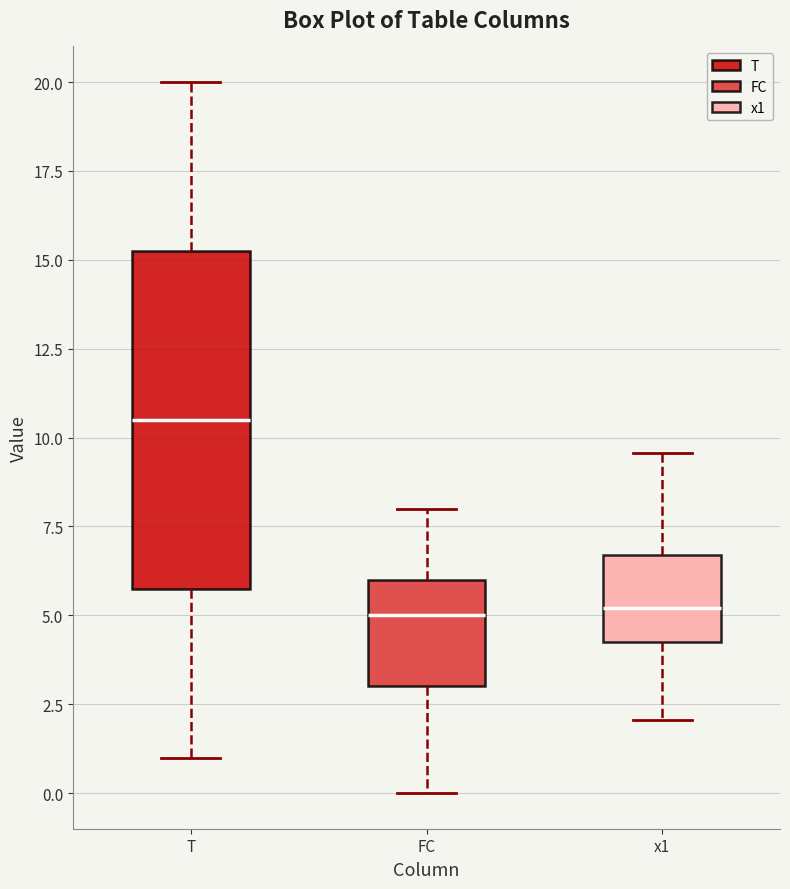

Reading left to right, transcribe this box plot: for each box, give where its median line is, the range the box spans, and where its two whiskers end, as read against the y-axis. The values are not printed on the chart, so give them approximately, as read against the axis.

T: median 10.5, box 6.0 to 15.5, whiskers 1.0 to 20.0
FC: median 5.0, box 3.0 to 6.0, whiskers 0.0 to 8.0
x1: median 5.0, box 4.0 to 6.5, whiskers 2.0 to 9.5